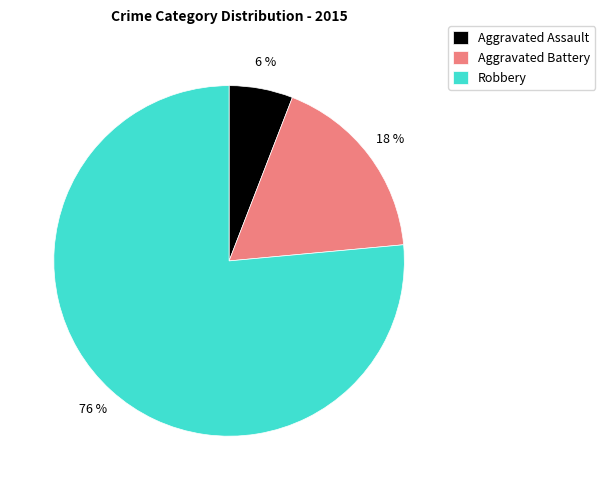

To the nearest percent, what portion does Aggravated Battery represent?

18%